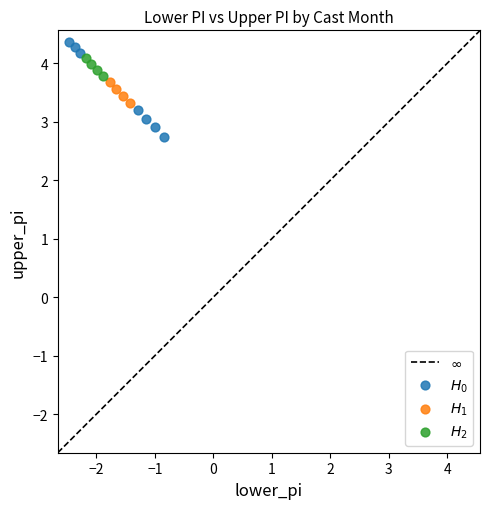

Which series has the largest Y range (max minus min)?

$H_0$